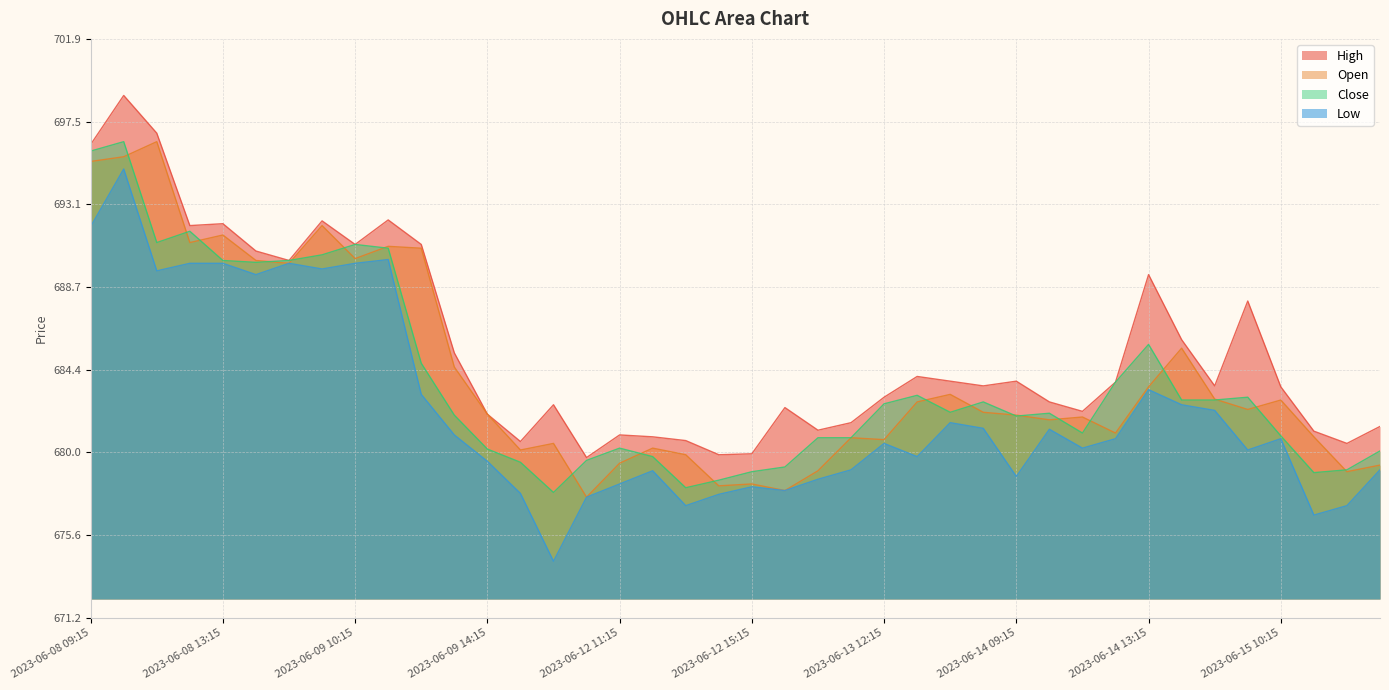

What is the average value of the Close series?

683.7